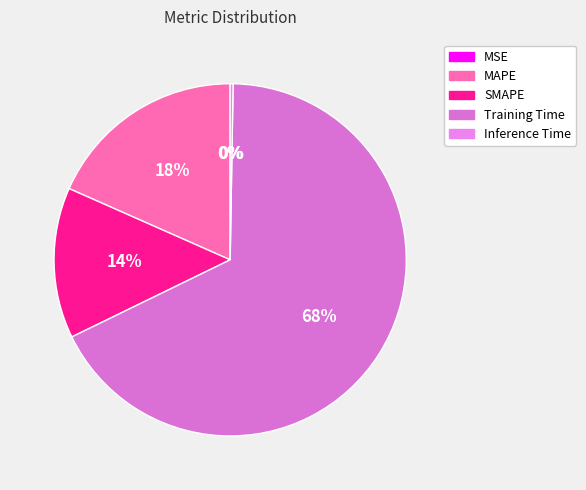

Is Training Time the majority of the pie?

Yes